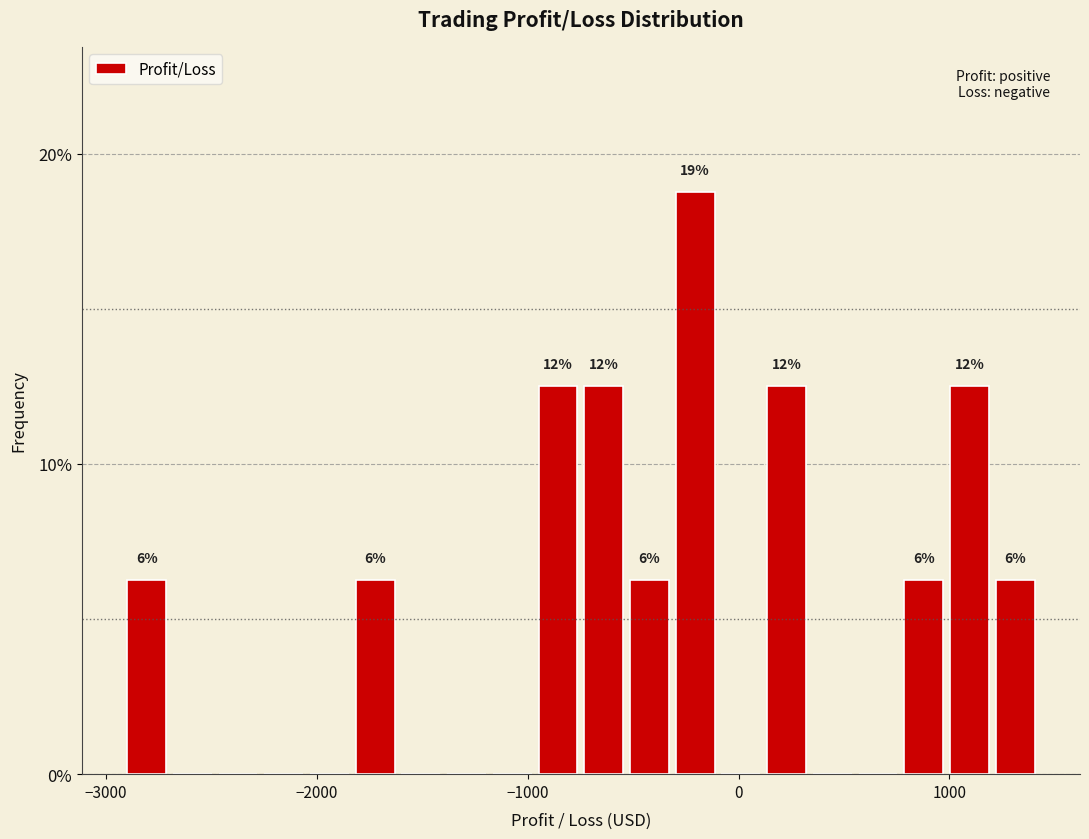

Around what value on the x-axis is the tallest bar? Give the approximate position of its centre, as read against the axis.

-200